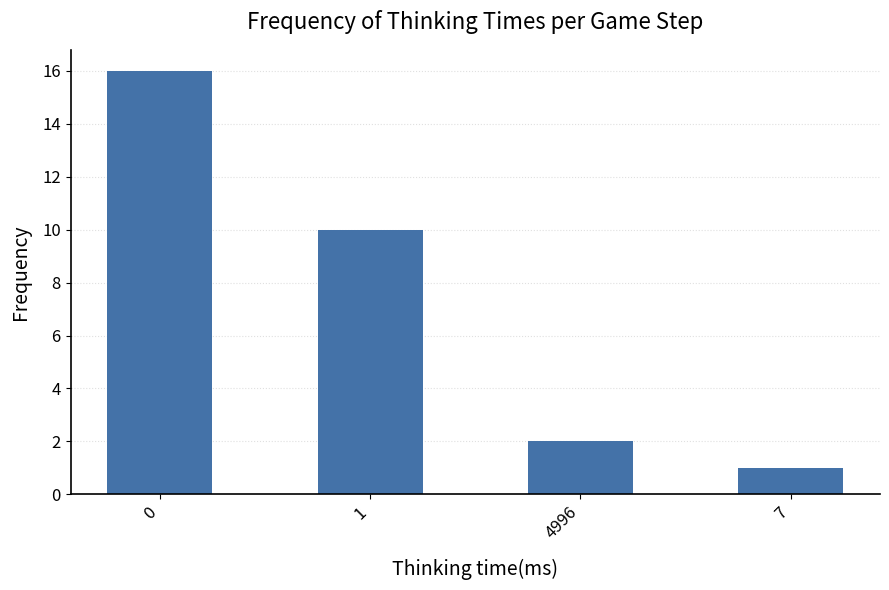

Approximately how many times larger is the value at 0 compared to 1?

1.6